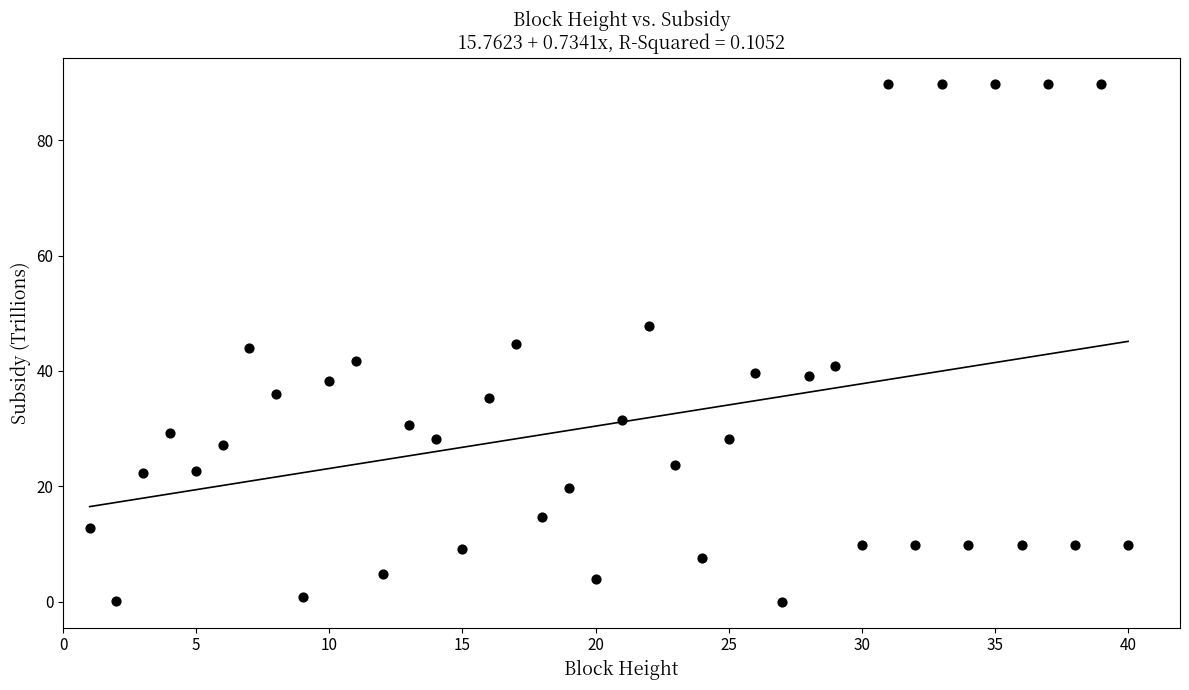

What is the range of X values (max minus min)?

39.0